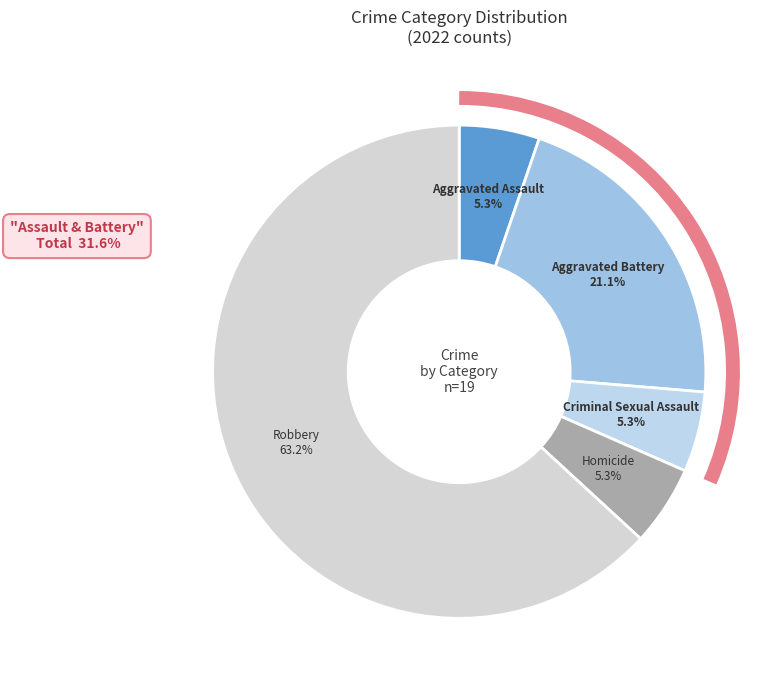

Rank the categories by value from highest to lowest.

Robbery, Aggravated Battery, Aggravated Assault, Criminal Sexual Assault, Homicide